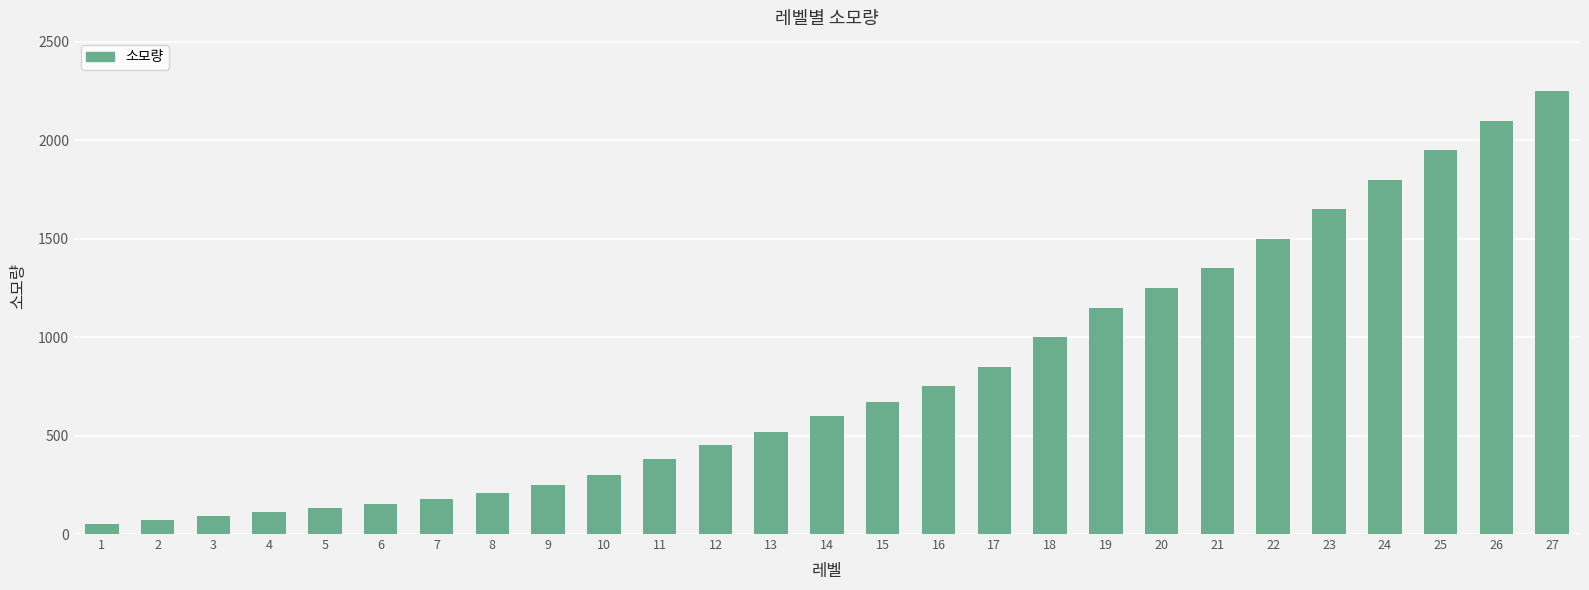

What is the value of the 5th bar from the left?

130